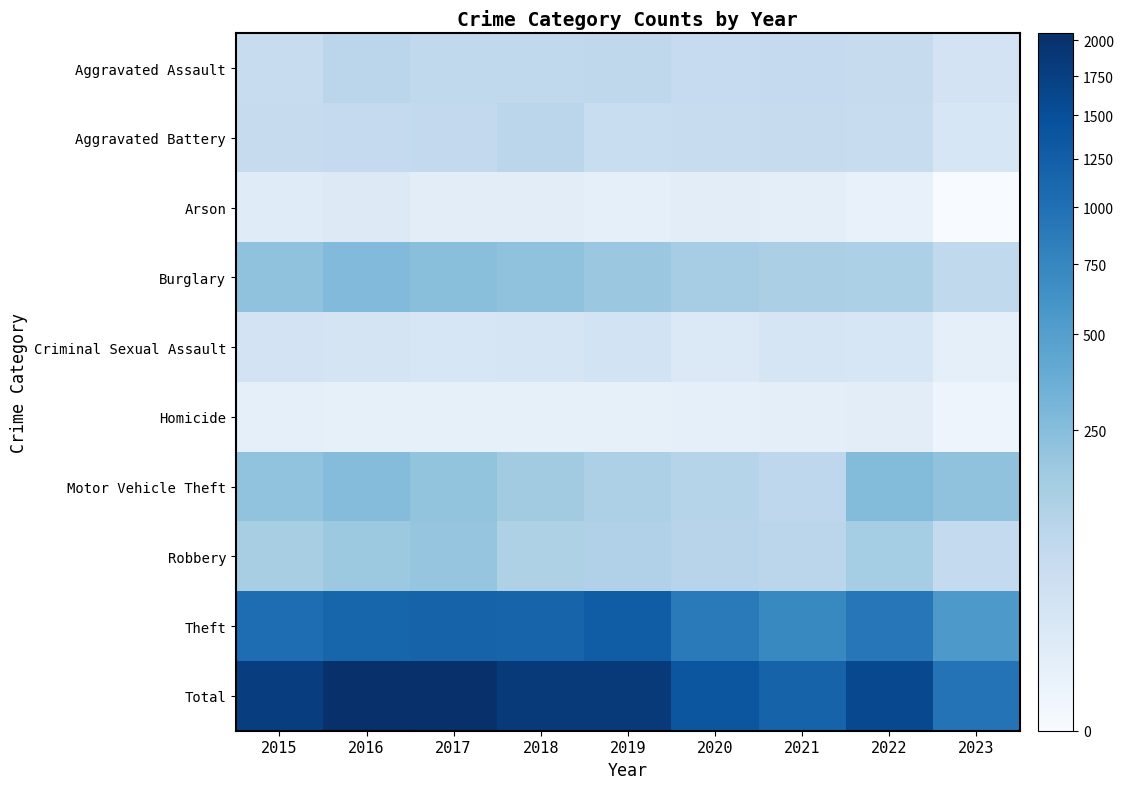

Between 2015 and 2017, which series saw the biggest shift?

Total